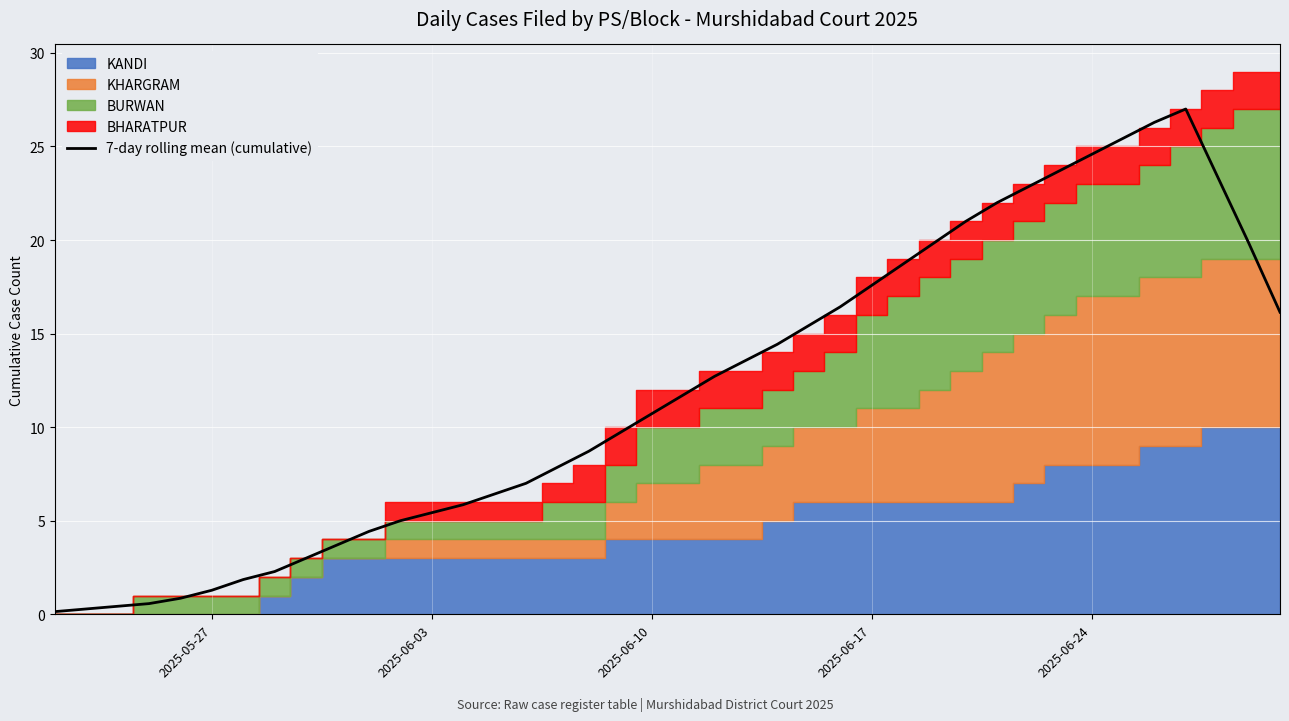

The value of 7-day rolling mean (cumulative) at 2025-06-10 is 10.7. True or false?

True